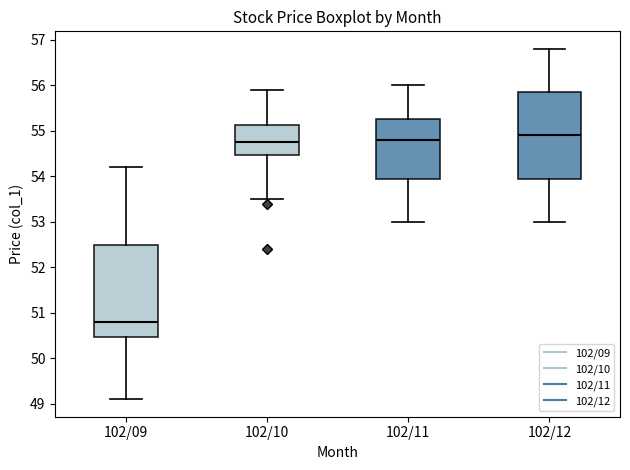

Comparing the boxes themselves (not the whiskers), which one is the tallest?

102/09